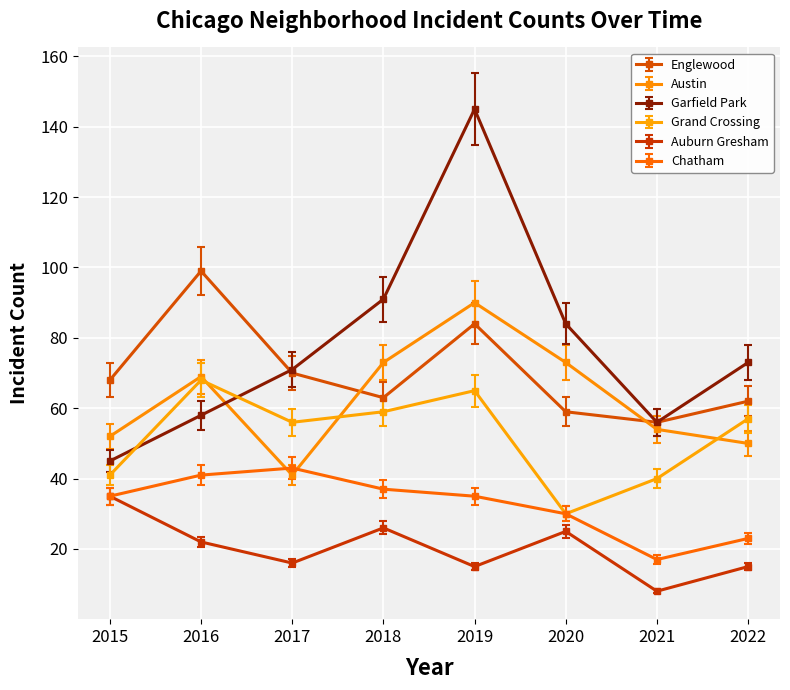

The value of Austin at 2015 is 74. True or false?

False